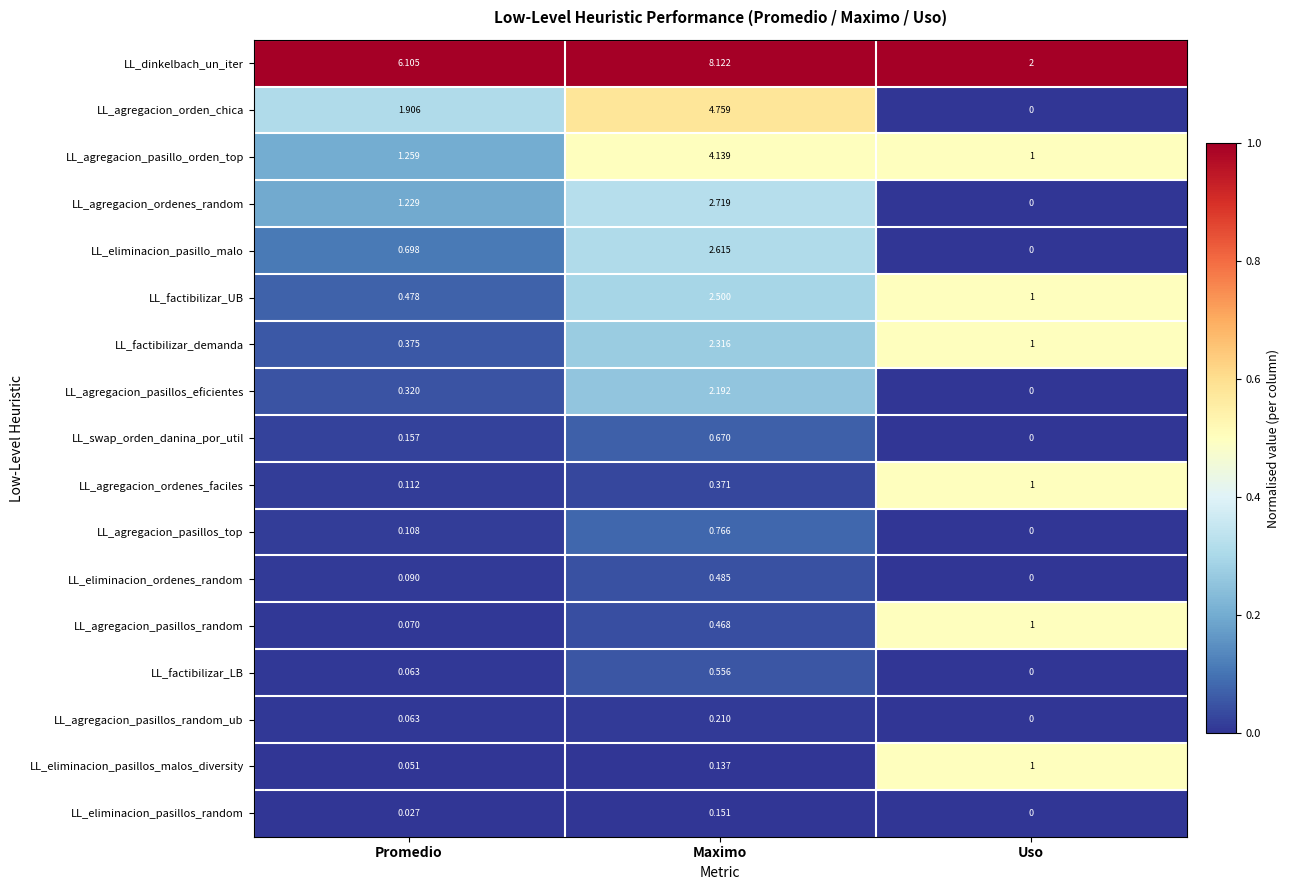

Is the value of LL_swap_orden_danina_por_util at Uso greater than the value of LL_agregacion_pasillo_orden_top at Uso?

No